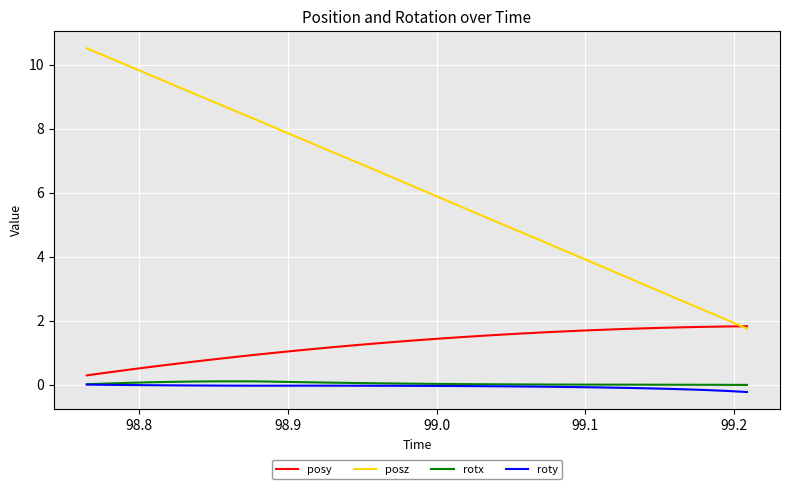

What is the maximum value for posy?

1.8